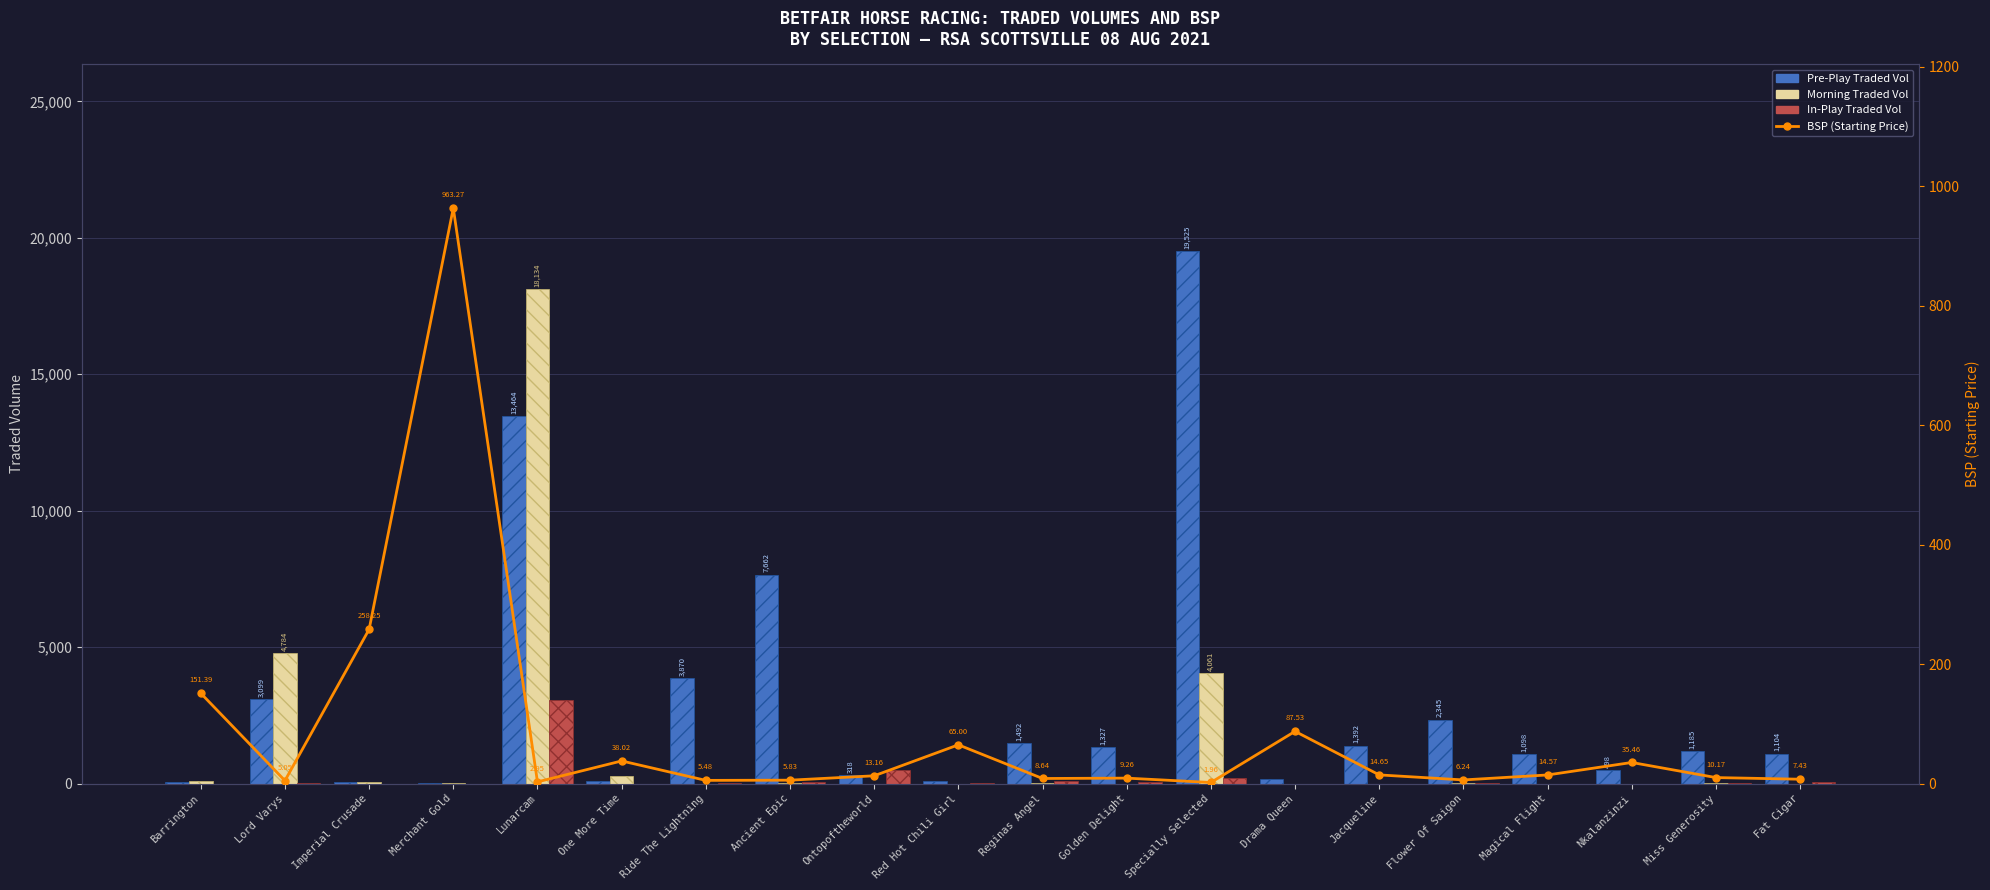

How many values in In-Play Traded Vol are above zero?

19